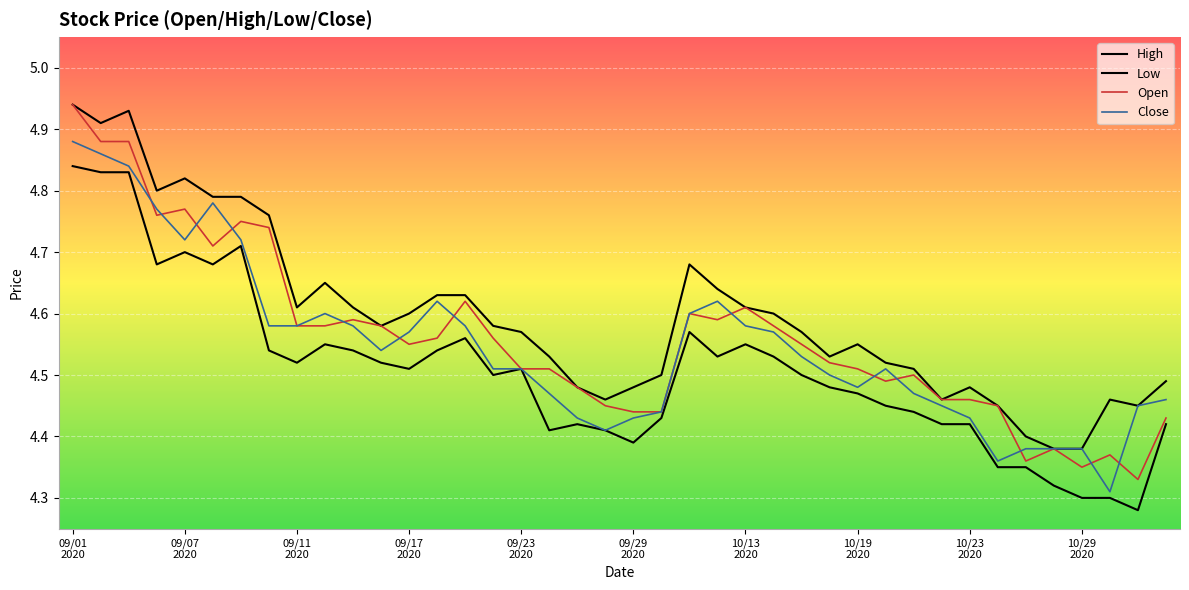

Rank the series by their average value, from highest to lowest.

High, Open, Close, Low